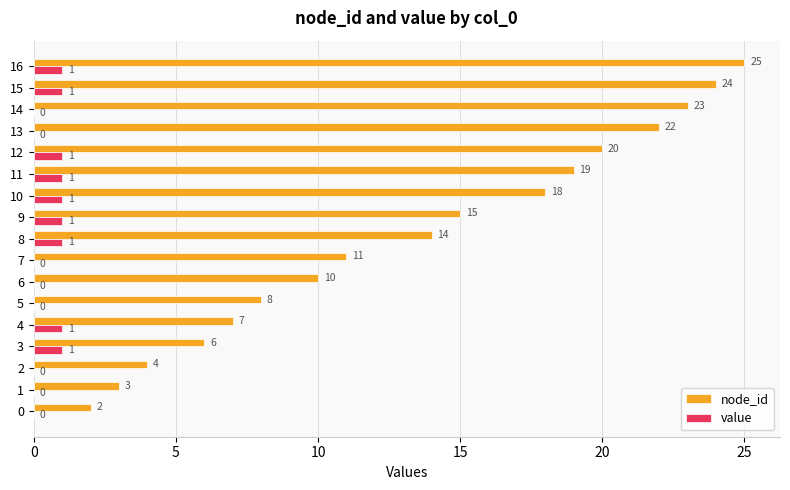

How many value values are between 0 and 1?

17